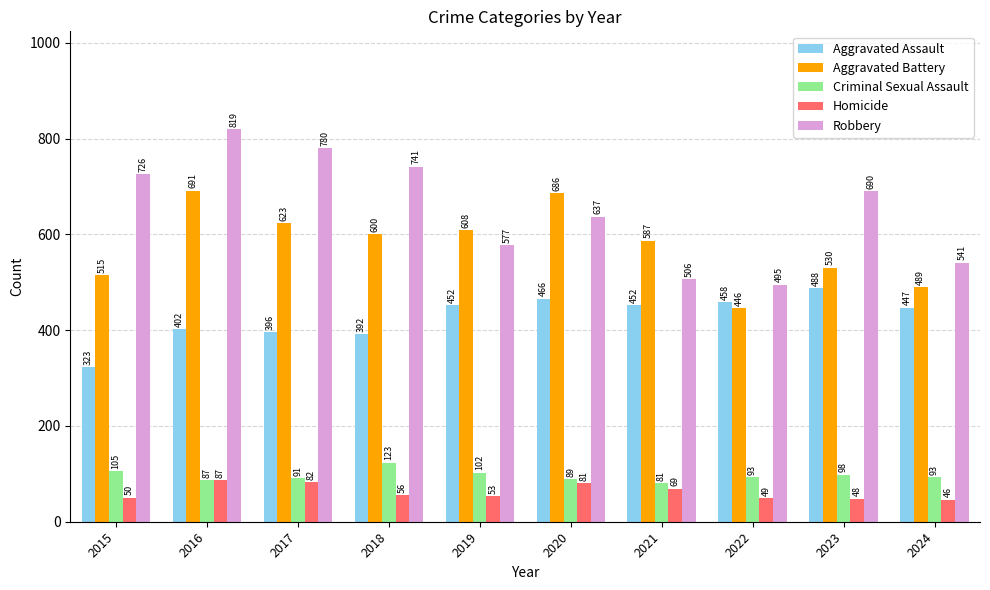

What is the average value of the Aggravated Battery series?

578